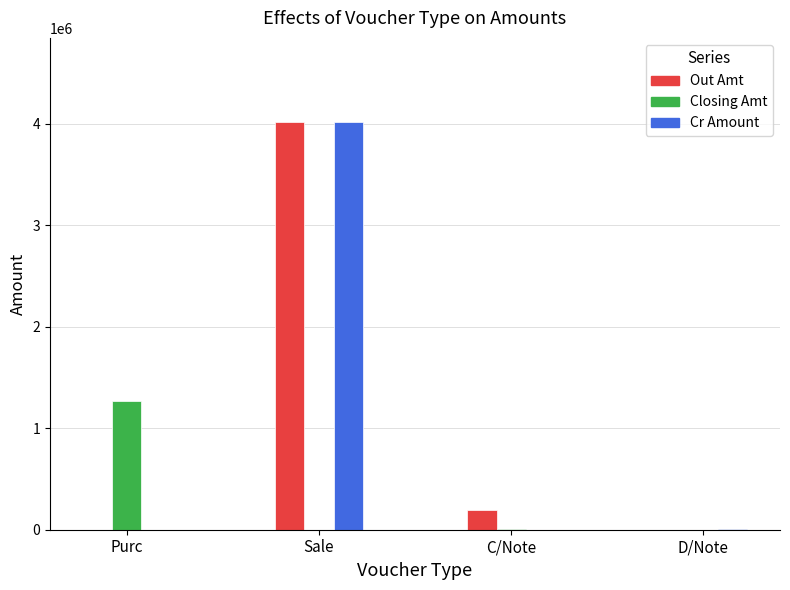

At which label does Out Amt reach its peak?

Sale